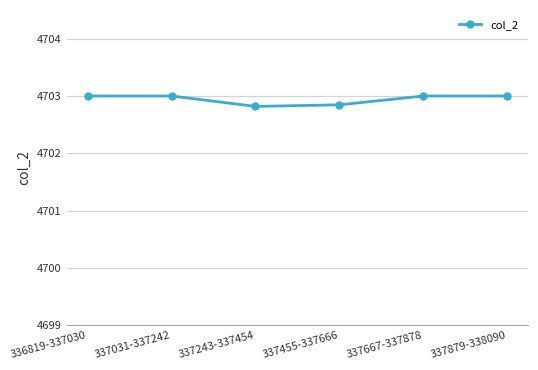

What value does the data have at 337455-337666?

4702.8